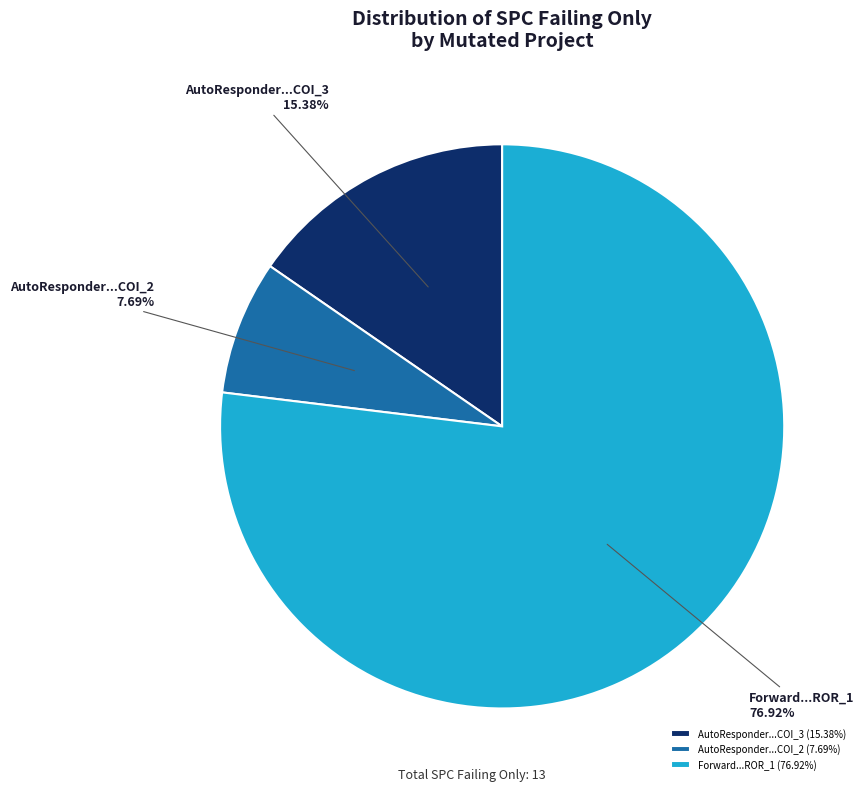

What is the ratio of the value at AutoResponder...COI_2 to the value at AutoResponder...COI_3?

0.5